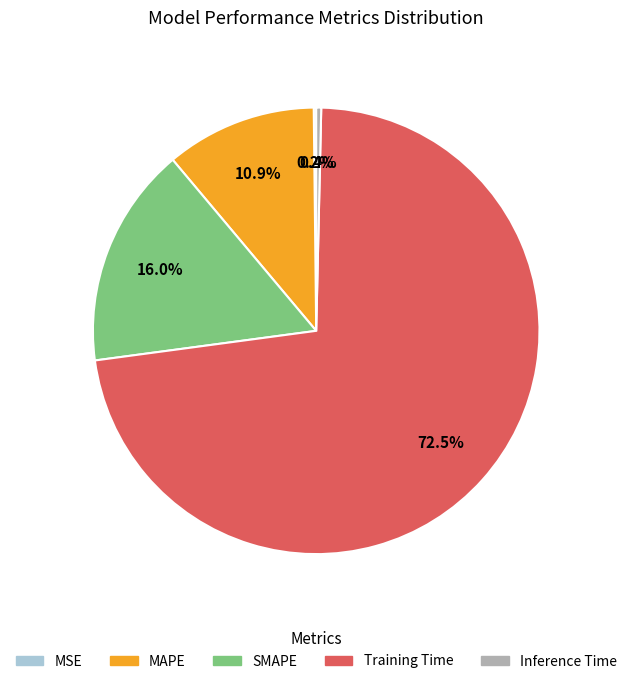

Which has a higher value, Training Time or Inference Time?

Training Time